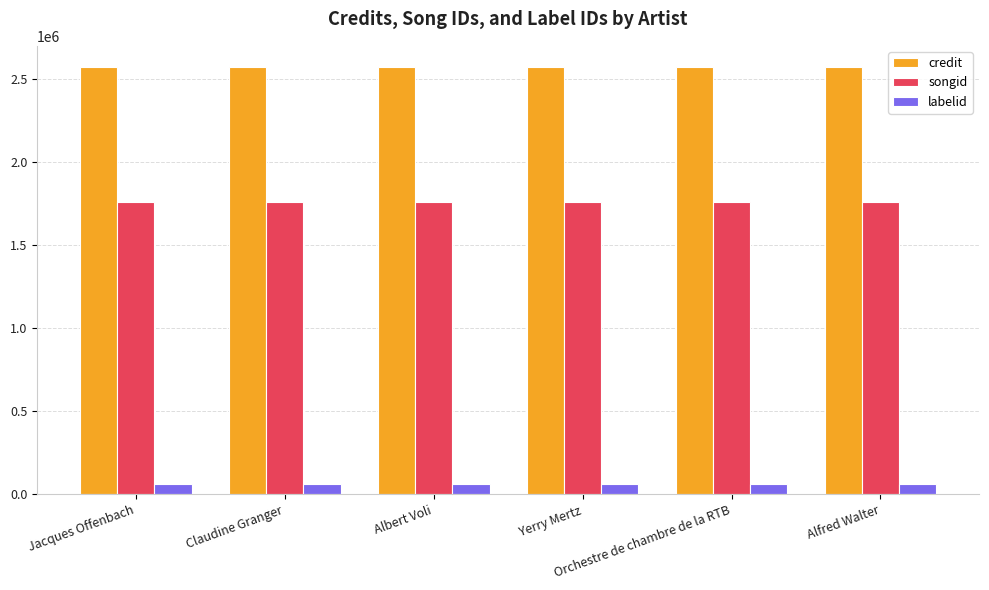

What is the minimum value for songid?

1764299